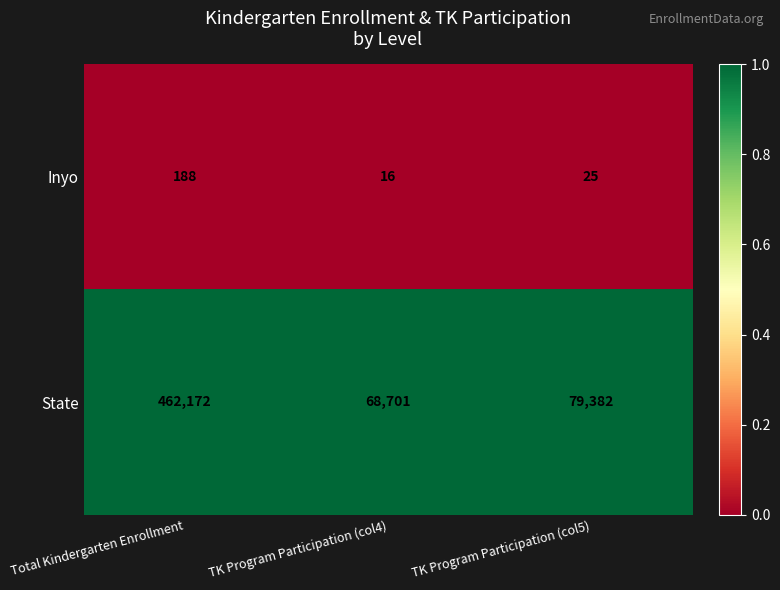

What is the total value across all series at TK Program Participation (col4)?

68717